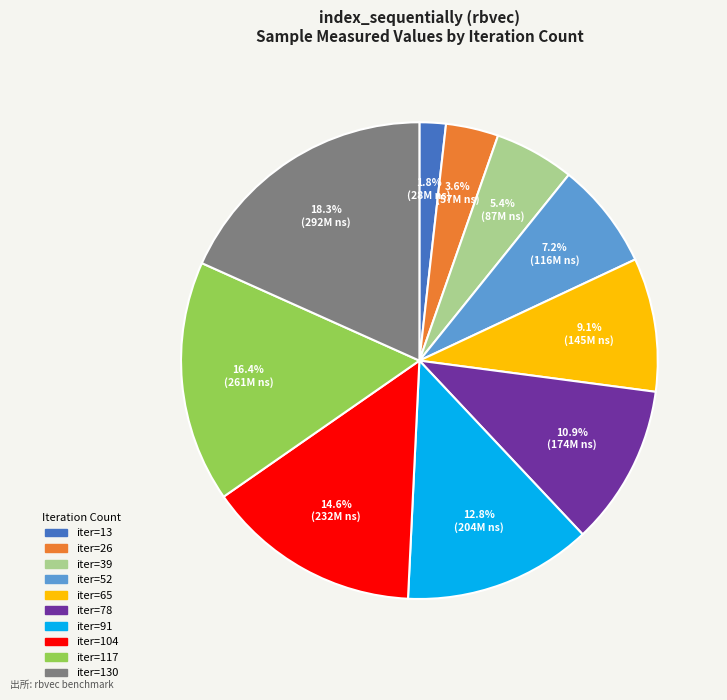

To the nearest percent, what is the average slice percentage?

10%